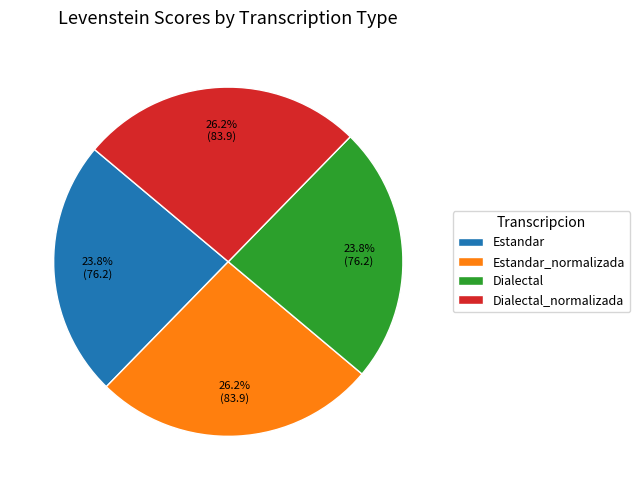

How many segments does this pie chart have?

4